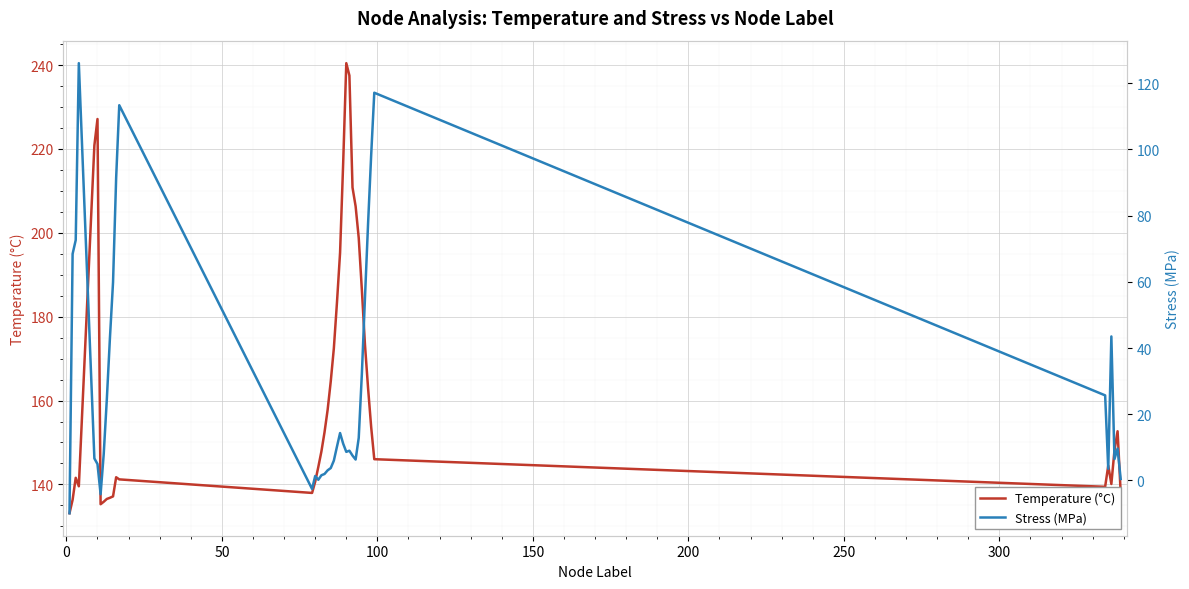

True or false: Temperature (°C) and Stress (MPa) intersect in this chart.

False